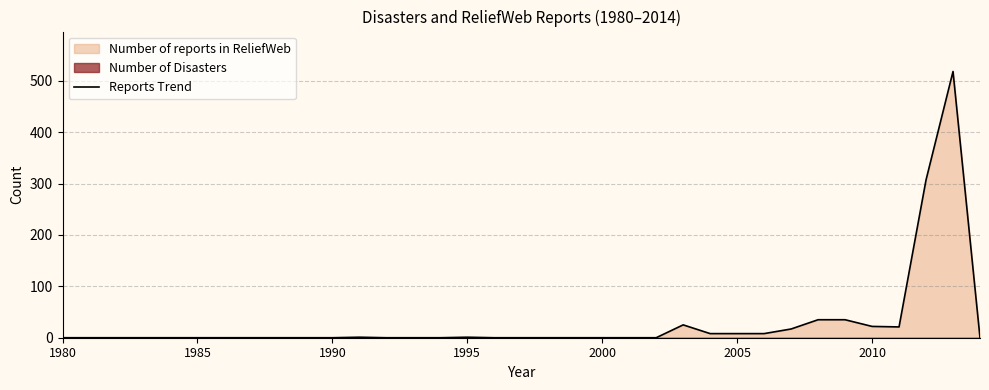

How many lines are shown in the chart?

1